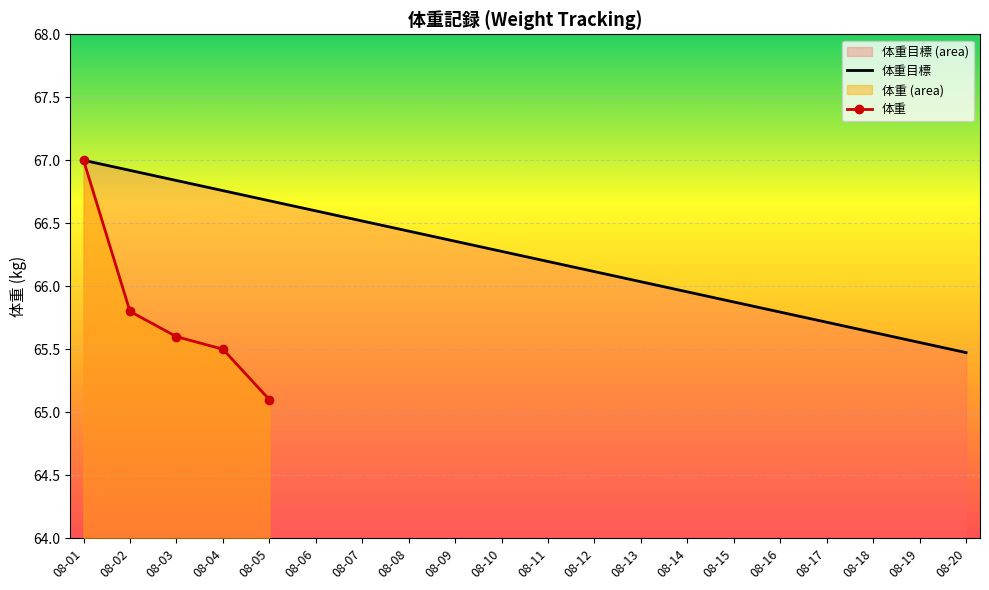

What is the value of the 13th point from the left?

66.0